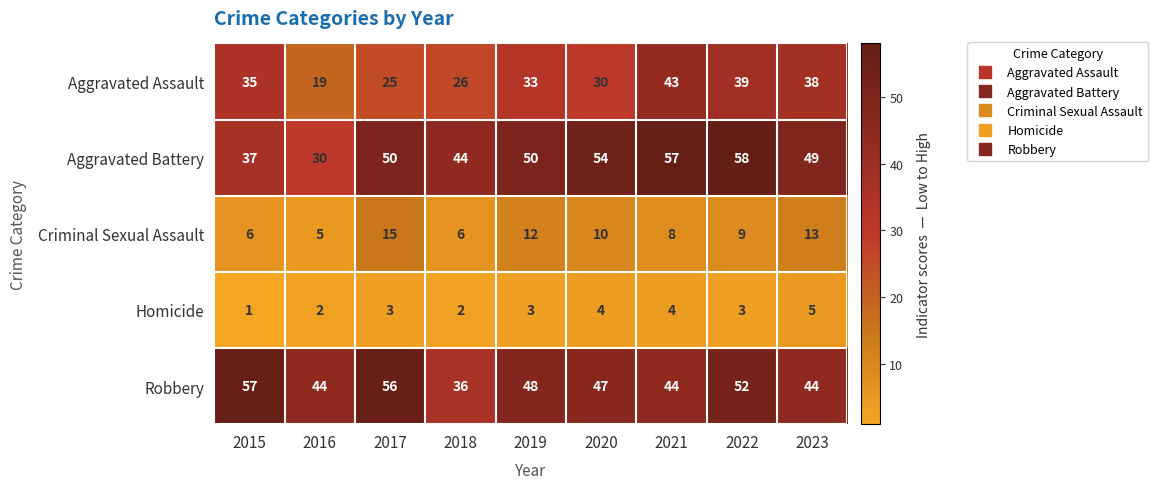

Which series has the widest spread of values?

Aggravated Battery